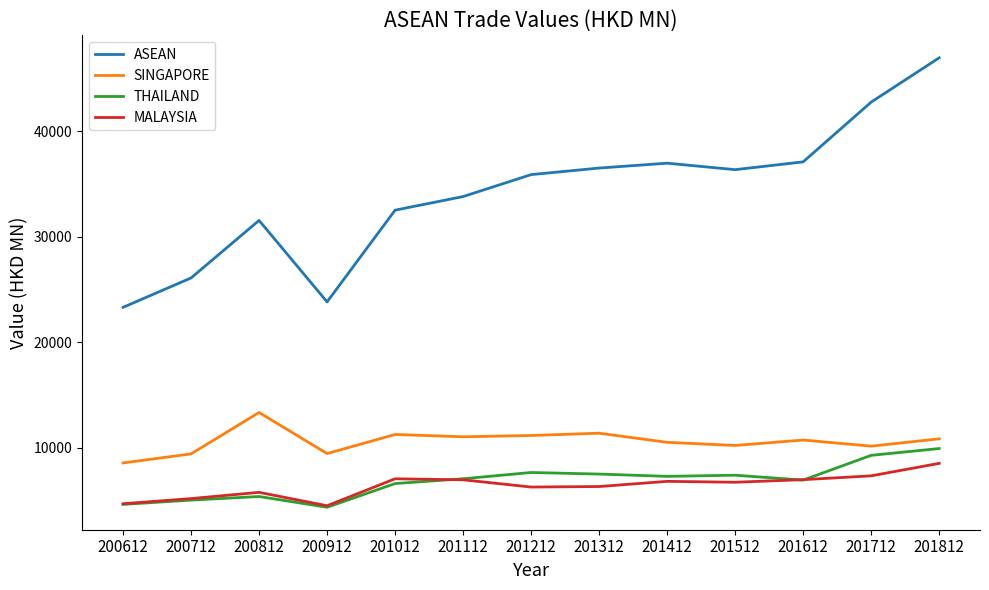

Which series has the largest range (max minus min)?

ASEAN